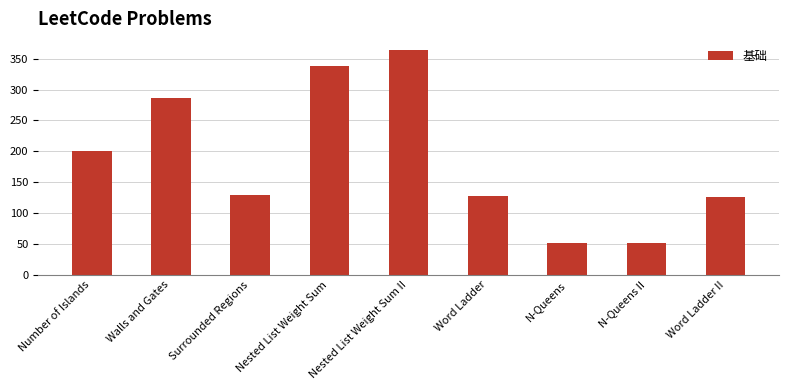

What is the maximum value shown in the chart?

364